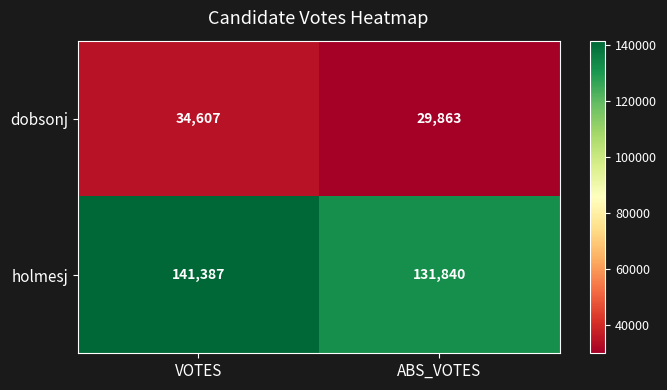

What is the sum of all holmesj values?

273227